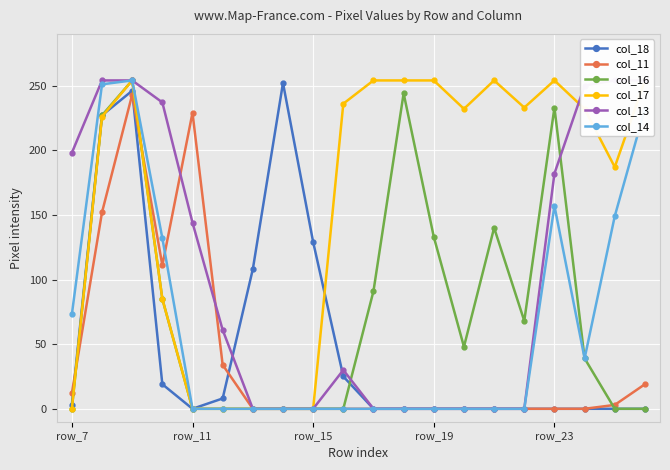

What is the sum of all col_18 values?

1017